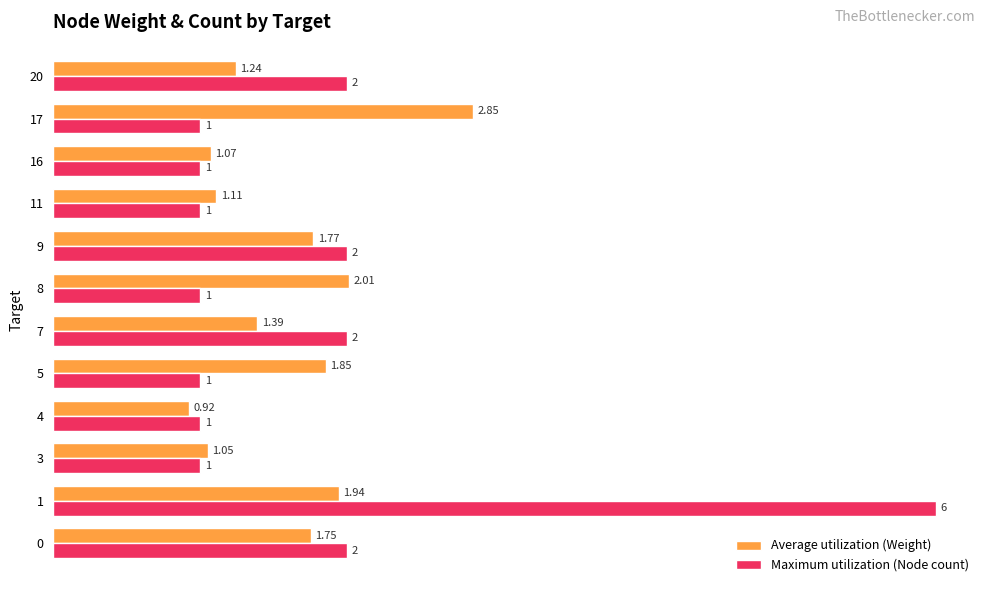

Which series has the widest spread of values?

Maximum utilization (Node count)